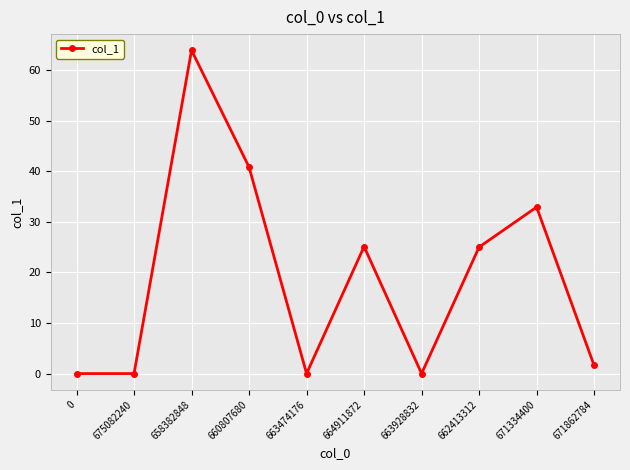

Is it true that the value at 663474176 is 0.0?

True